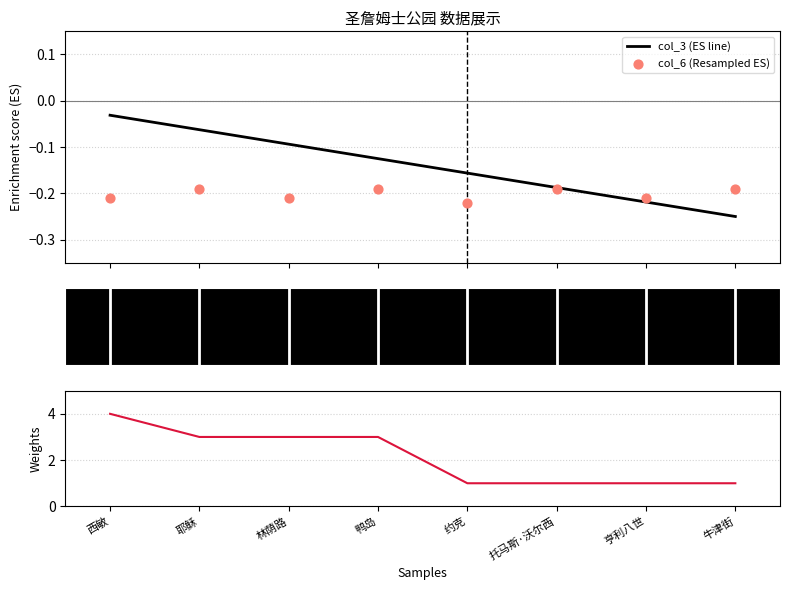

At how many categories does at least one series exceed 2?

4